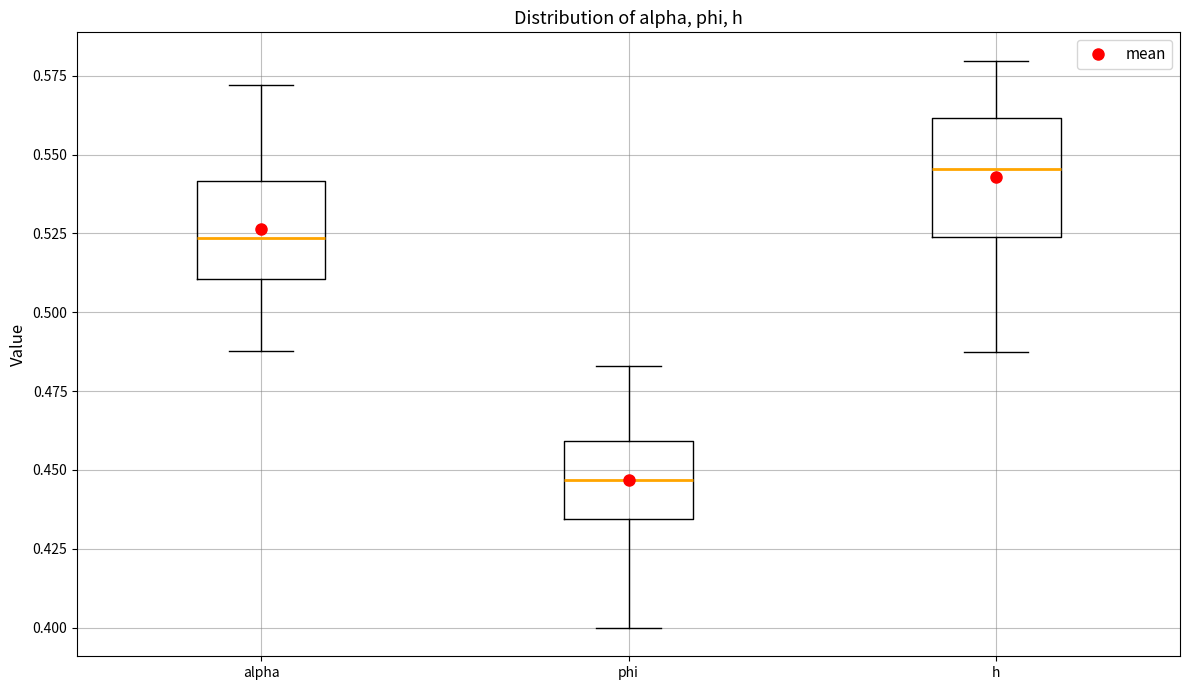

Reading left to right, read every box against the y-axis: the position of its median line, the range the box covers, and the ends of its whiskers. The values are not printed on the chart, so give them approximately, as read against the axis.

alpha: median 0.525, box 0.510 to 0.540, whiskers 0.490 to 0.570
phi: median 0.445, box 0.435 to 0.460, whiskers 0.400 to 0.485
h: median 0.545, box 0.525 to 0.560, whiskers 0.485 to 0.580